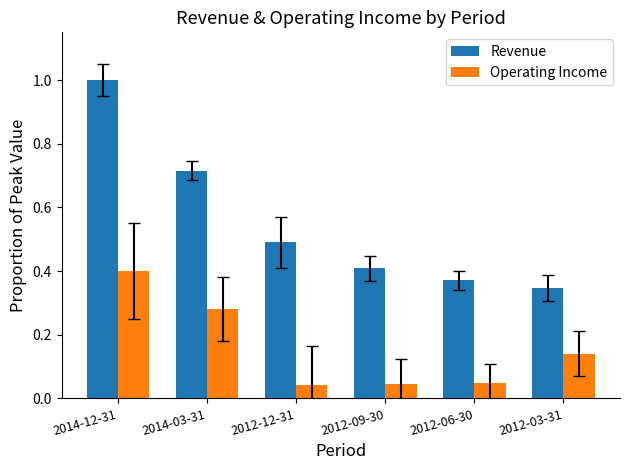

How many bars are there in total?

12